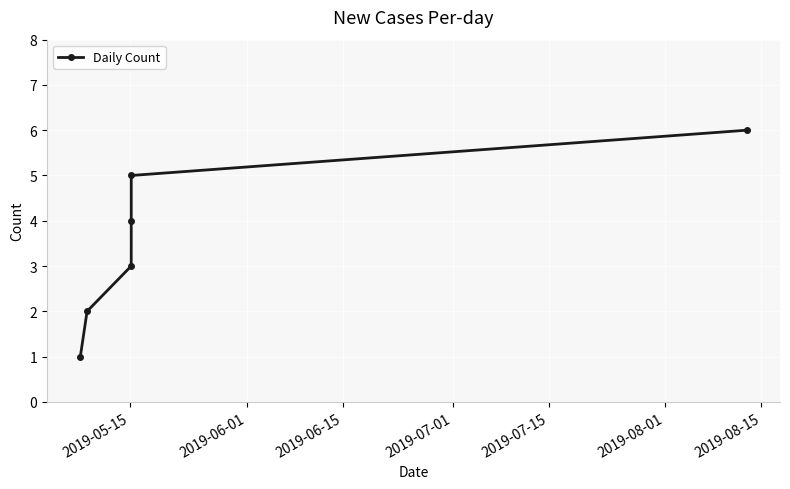

How many lines are shown in the chart?

1